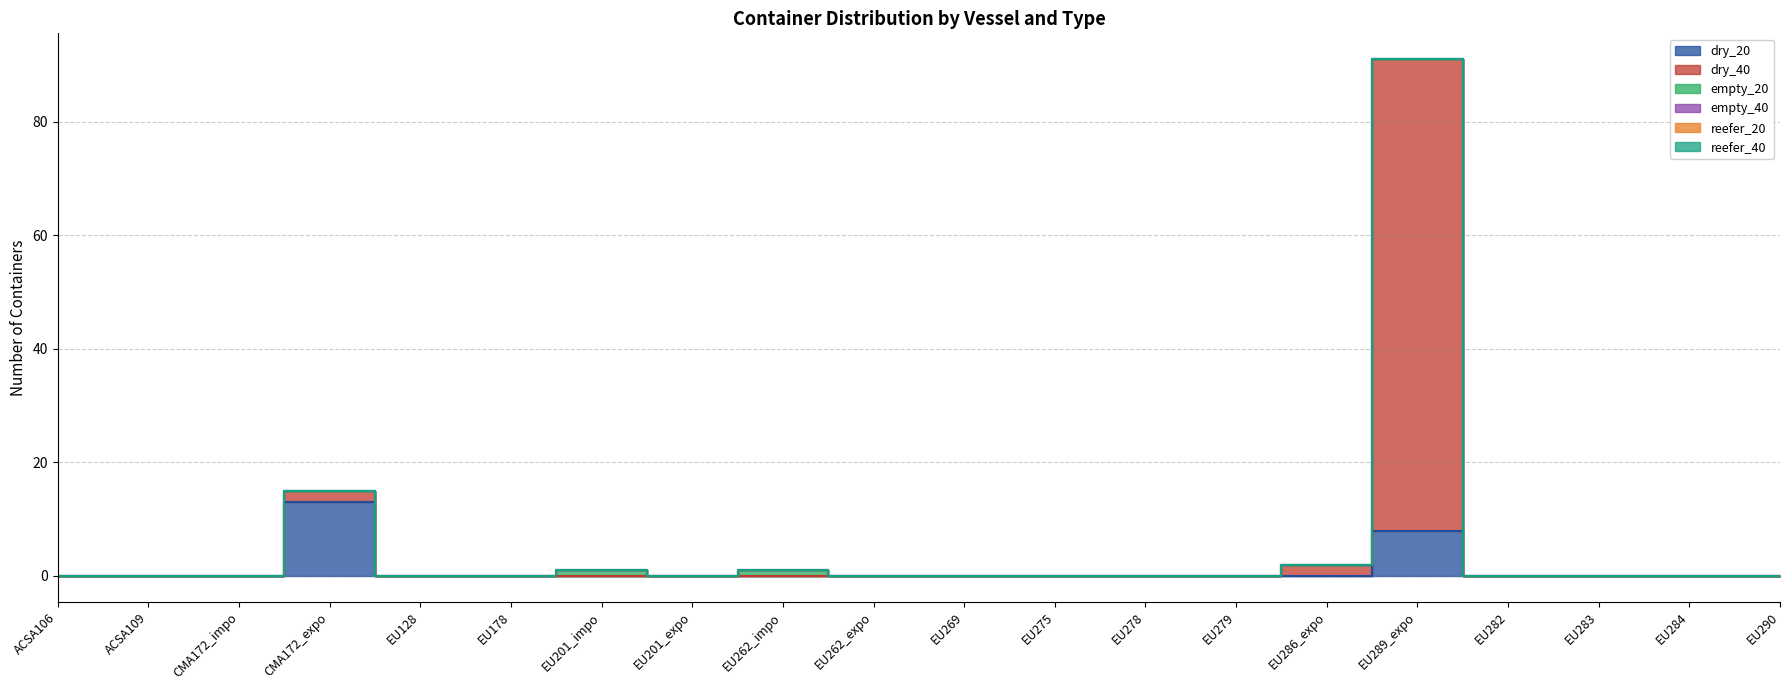

How many series are shown in this chart?

6